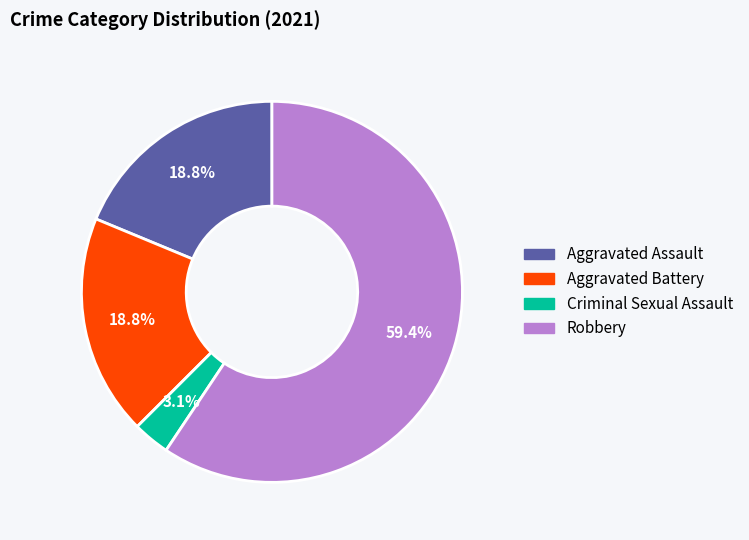

How many segments does this pie chart have?

4